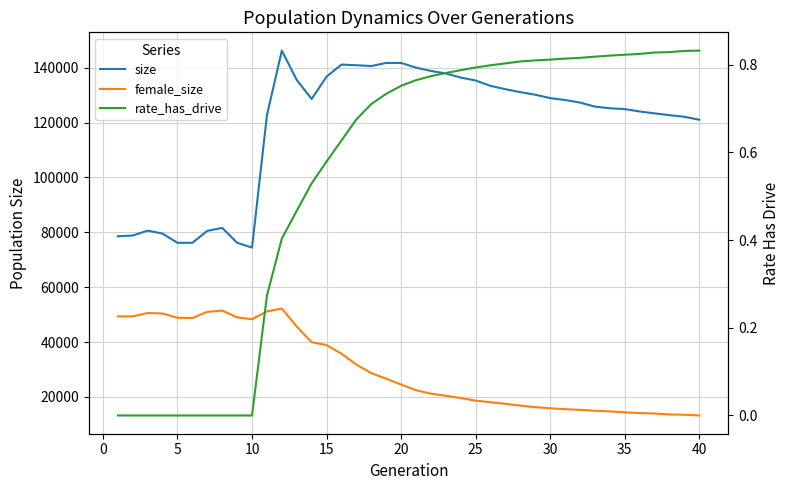

What is the sum of all size values?

4748431.0